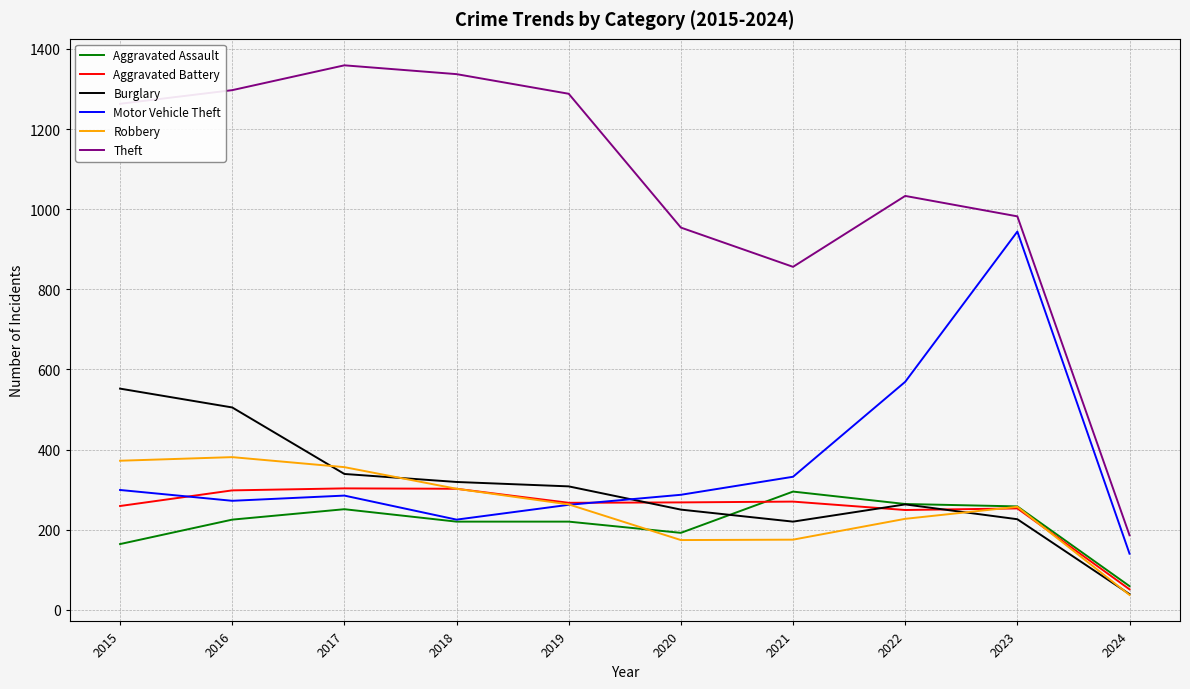

True or false: Theft and Burglary intersect in this chart.

False